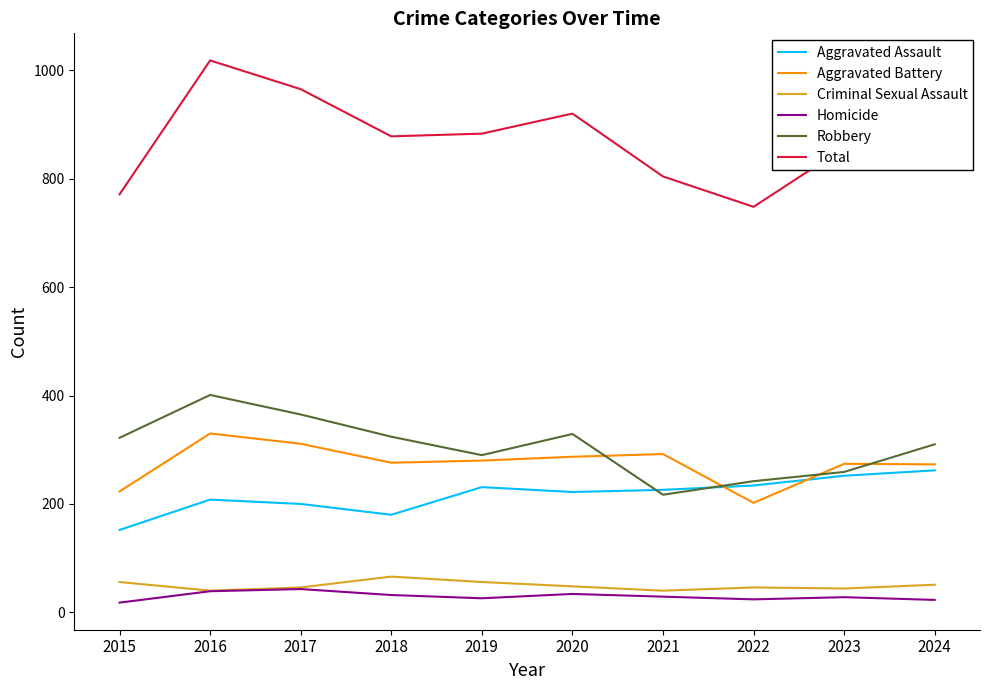

How many distinct data groups are displayed?

6